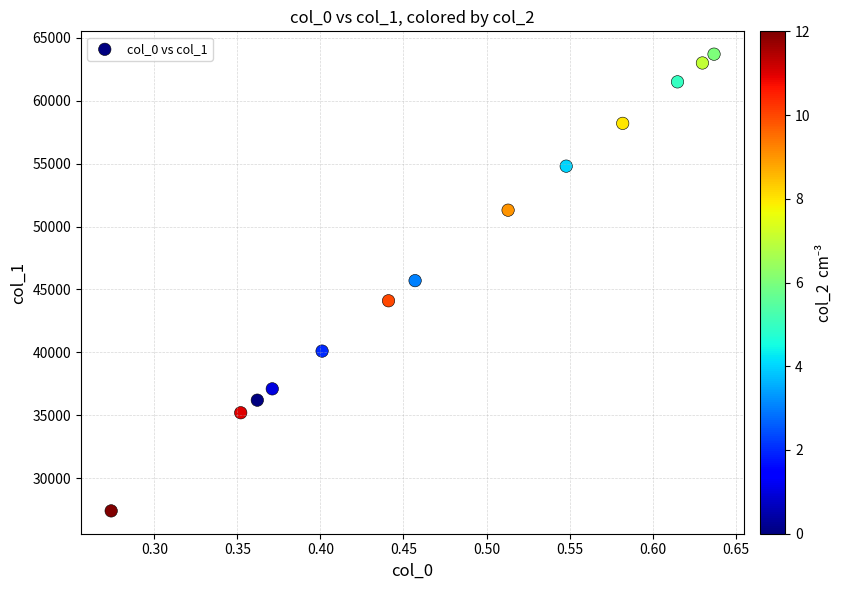

What is the range of Y values (max minus min)?

36300